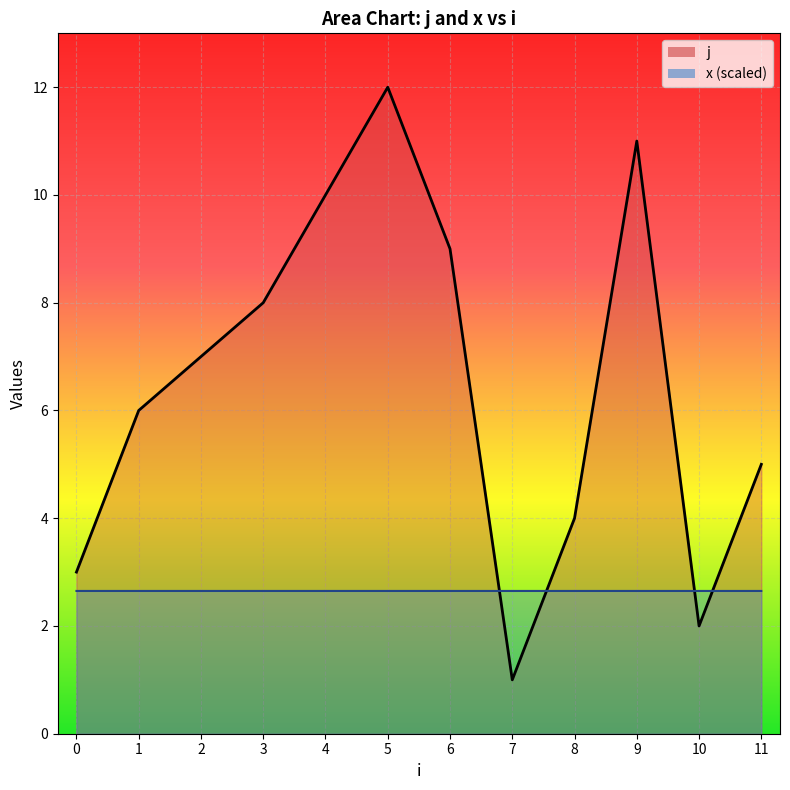

What is the difference between the second highest and second lowest values in the j_line series?

9.0